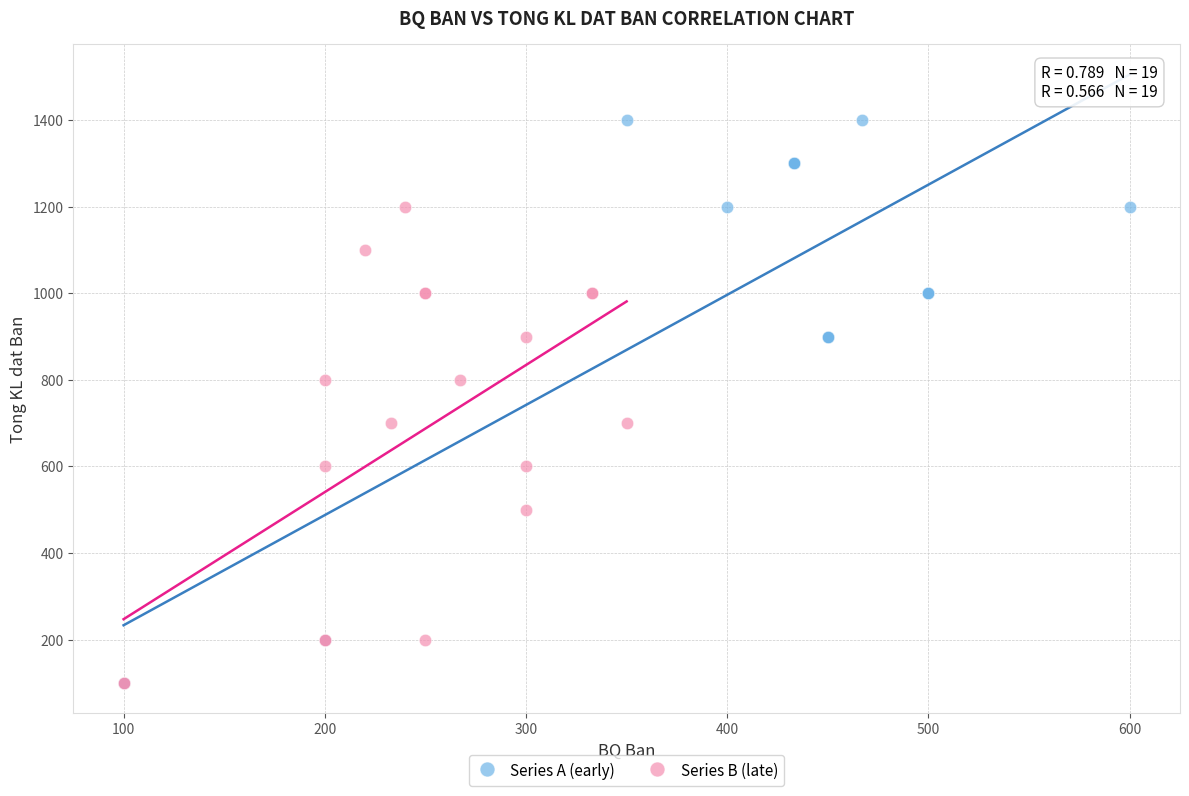

Which series has the largest Y range (max minus min)?

Series A (early)